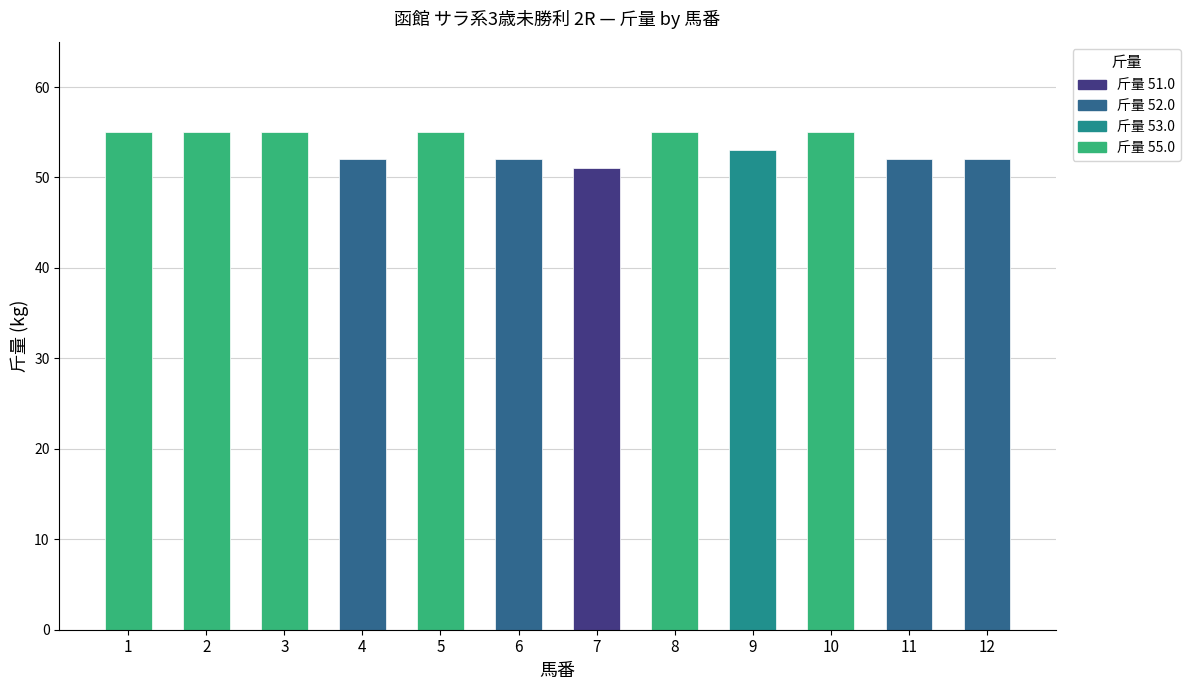

How many bars are there in total?

12